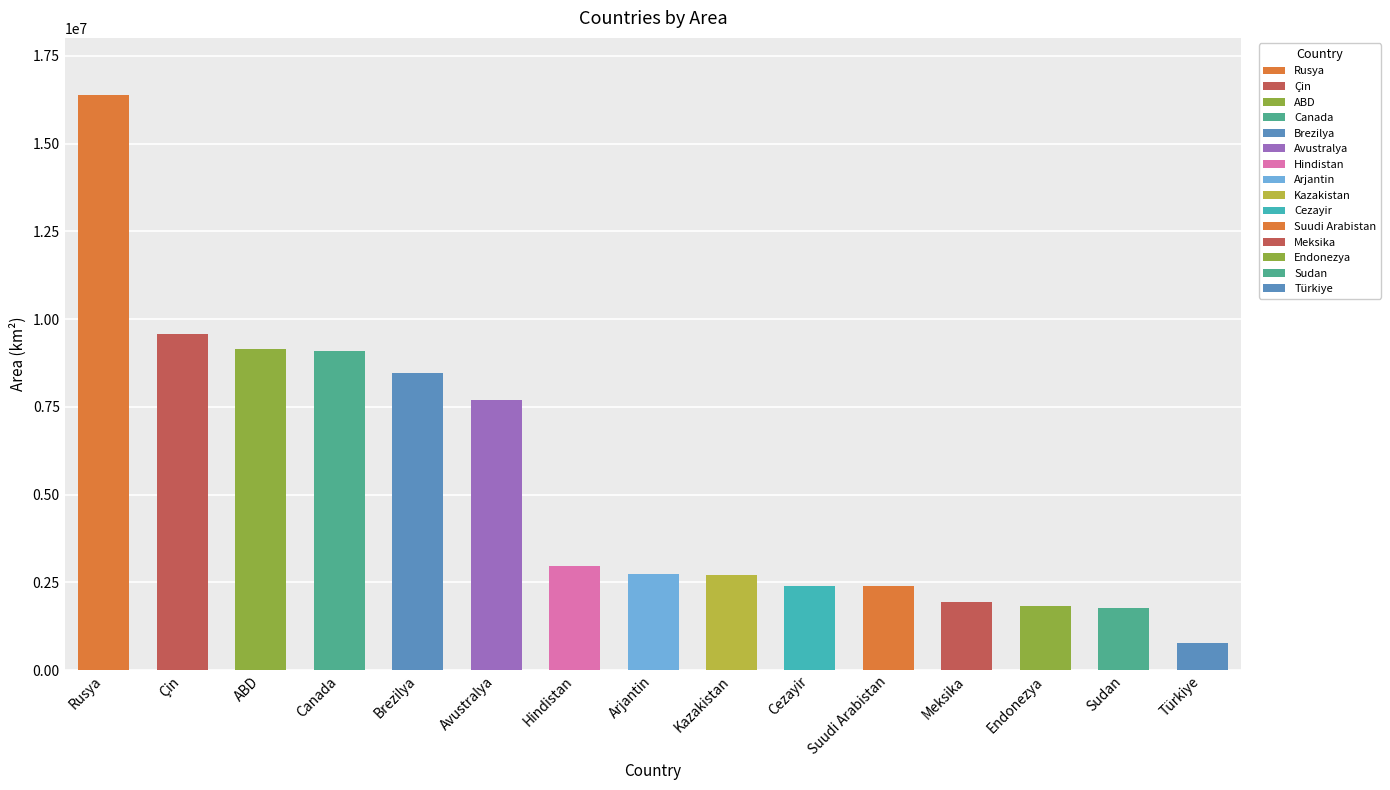

The value at Meksika is 620537. True or false?

False